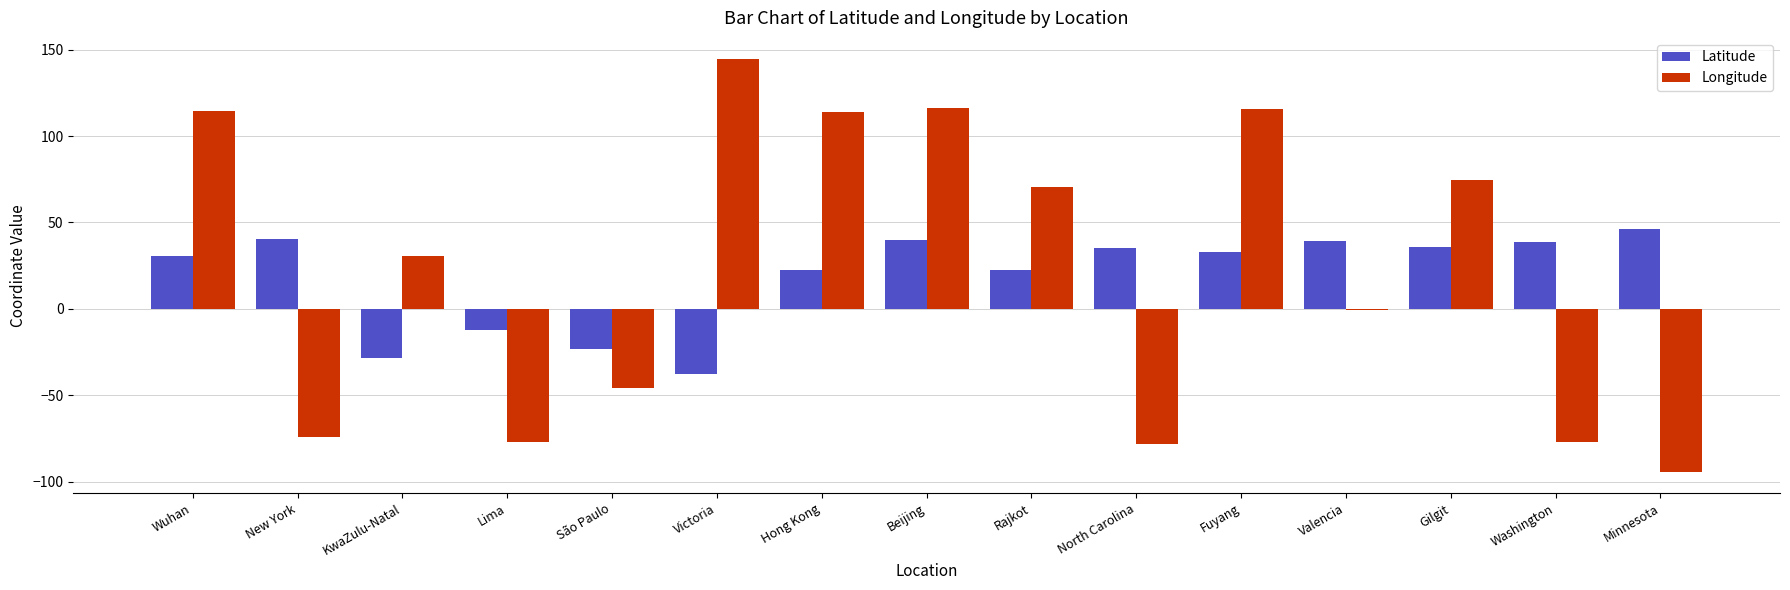

What is the sum of the Latitude values at Victoria and Beijing?

2.4